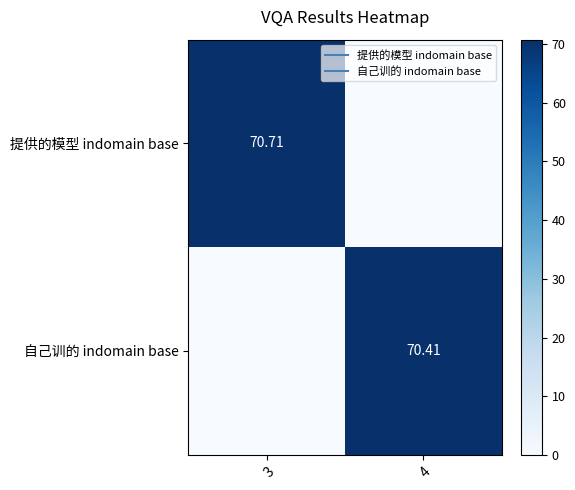

What is the total value across all series at 4?

70.4